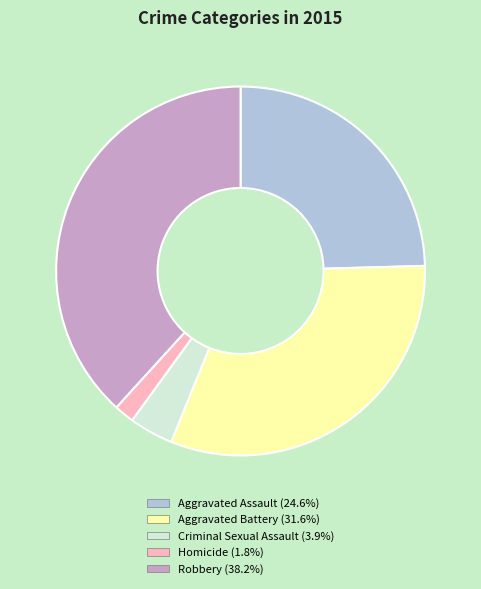

How many segments does this pie chart have?

5